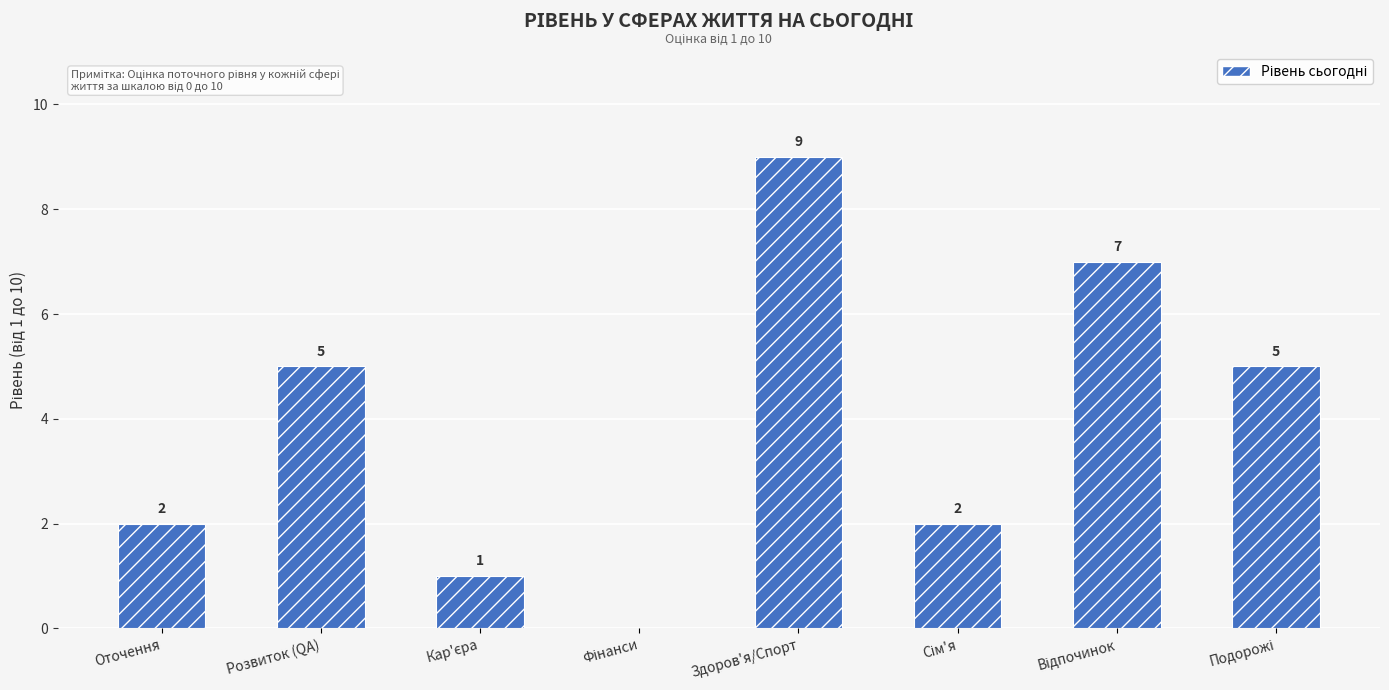

What is the sum of the values at Оточення and Розвиток (QA)?

7